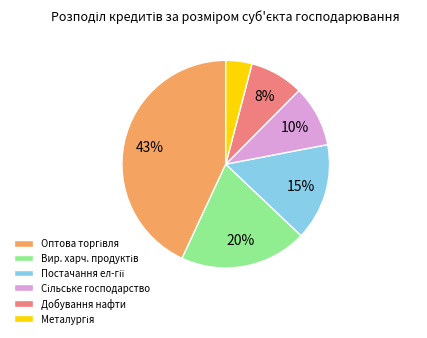

Is there any slice that represents more than half of the pie?

No